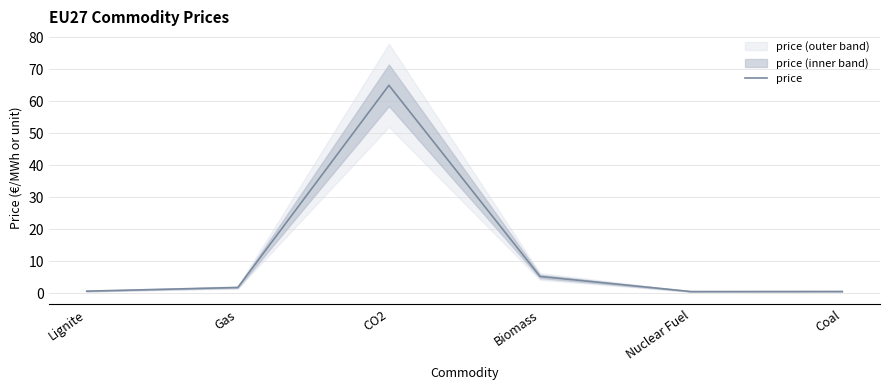

Which category has the highest value across all series?

CO2